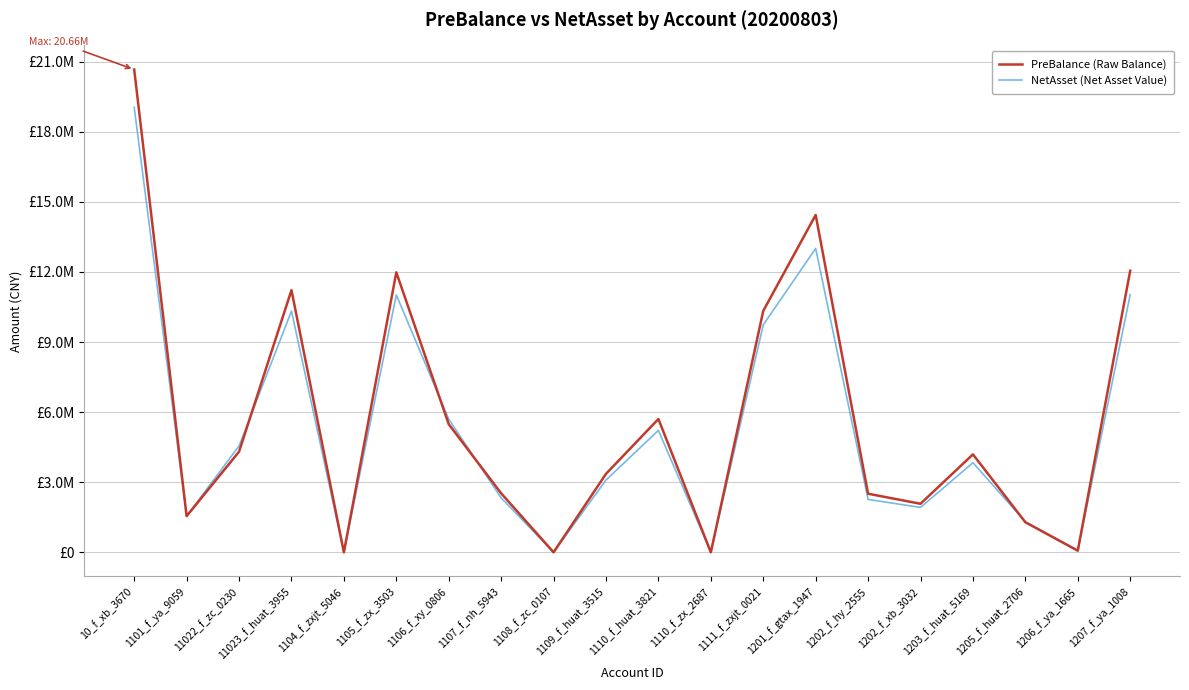

Which category has the lowest value in the NetAsset (Net Asset Value) series?

1104_f_zxjt_5046